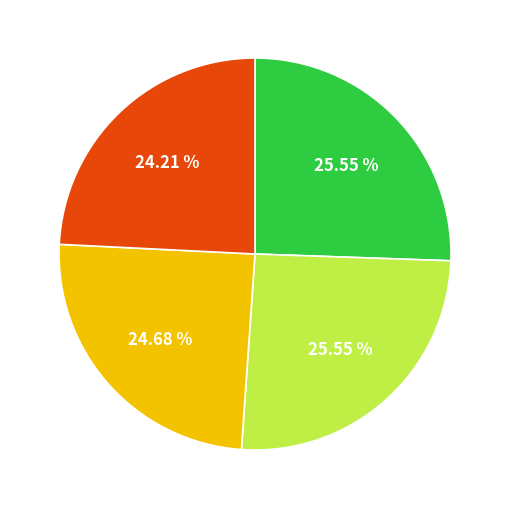

Does any single category account for the majority?

No